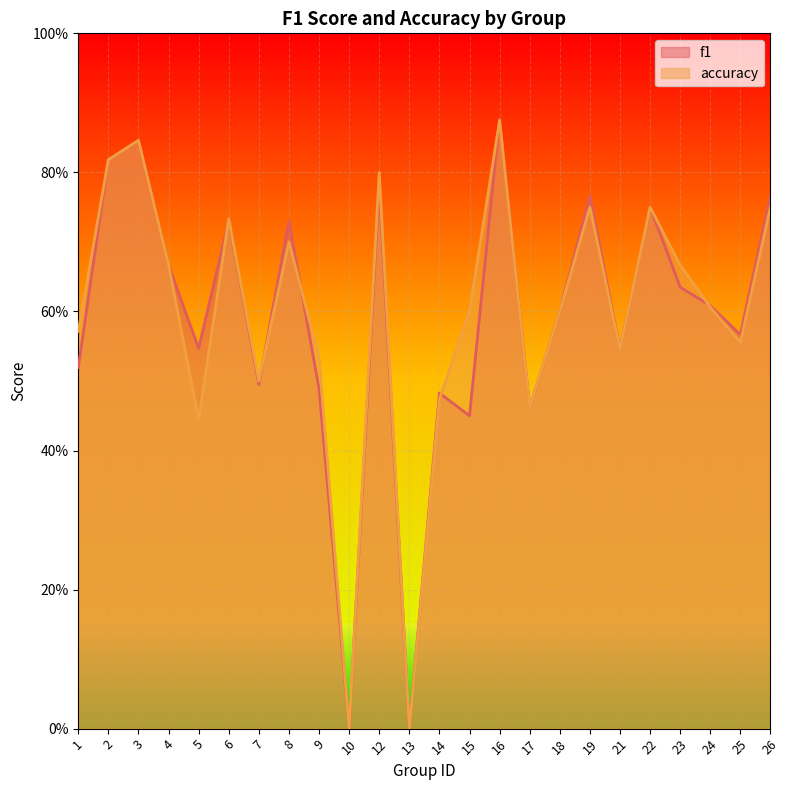

Is it true that accuracy equals 0.2 at 19?

False